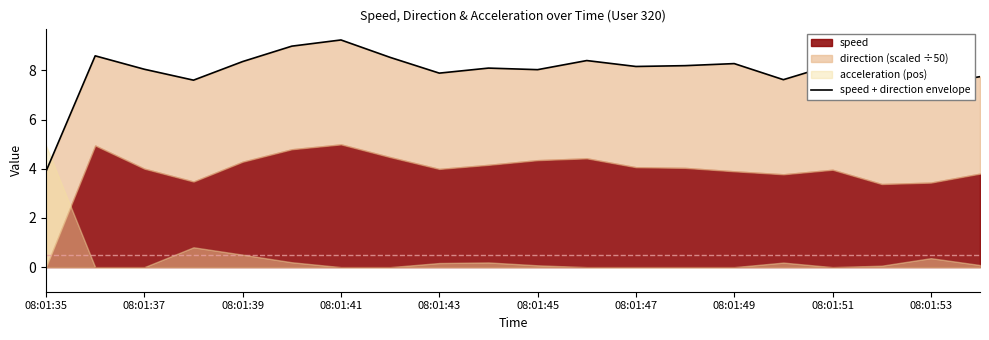

How many points are higher than both their immediate neighbors (excluding endpoints)?

6